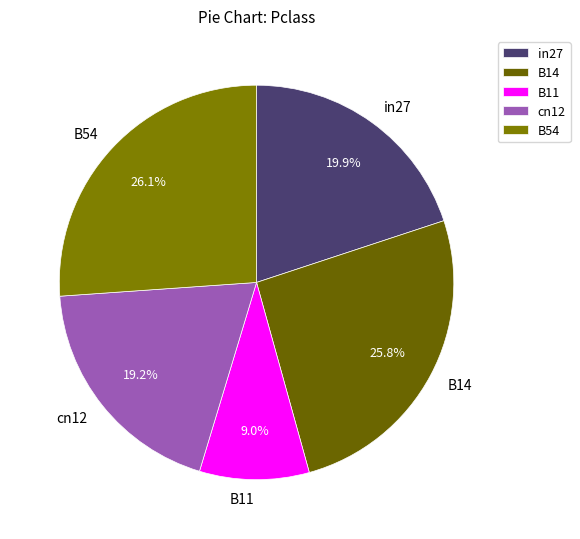

The cn12 slice represents 19% of the pie. True or false?

True